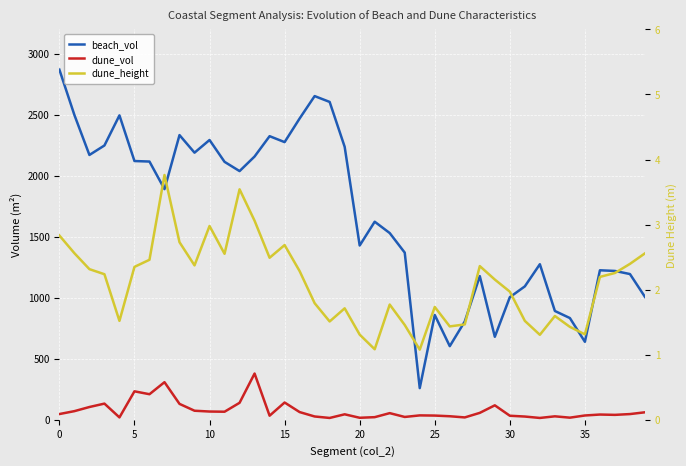

Is the value of dune_vol at 38 greater than the value of dune_height at 21?

Yes